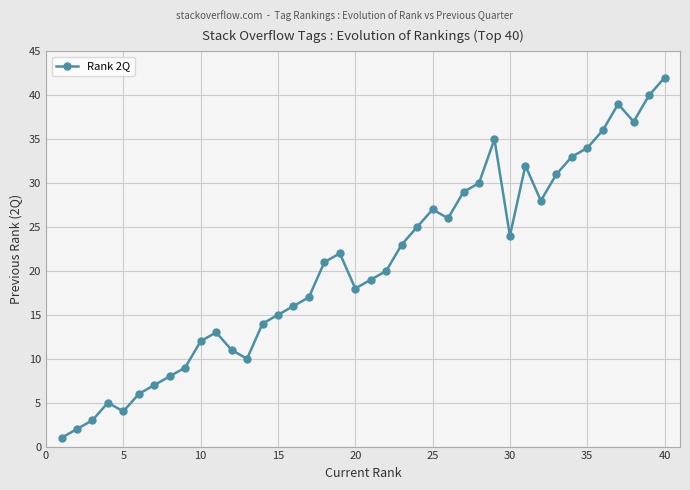

How many lines are shown in the chart?

1